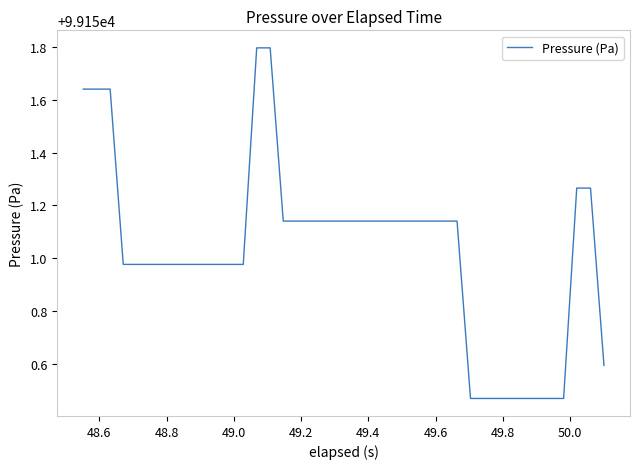

What is the difference between the maximum and minimum values?

1.3